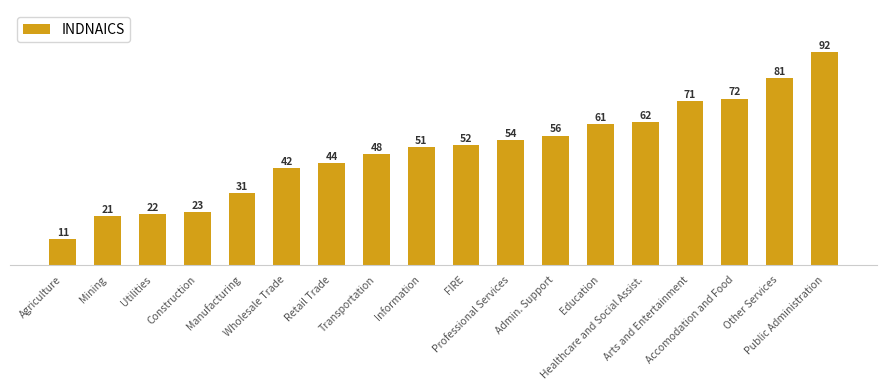

Is it true that the value at Education is 84?

False